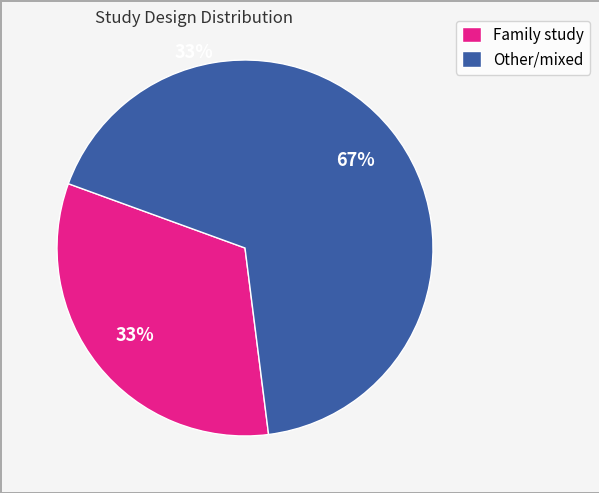

Between Family study and Other/mixed, which is larger?

Other/mixed